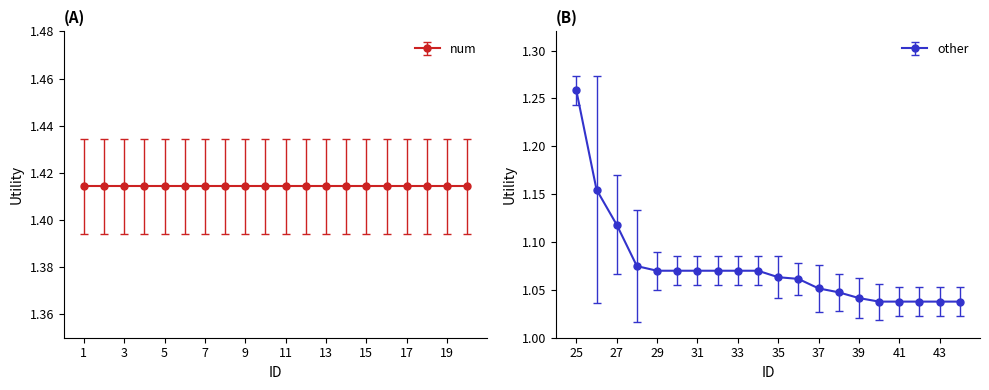

What is the greatest value displayed?

1.3